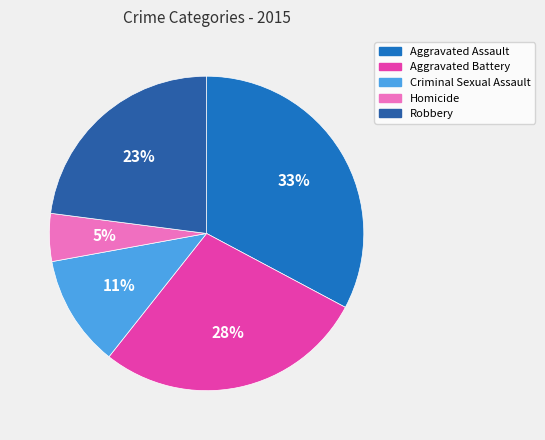

What is the total percentage of Robbery and Homicide?

27.9%